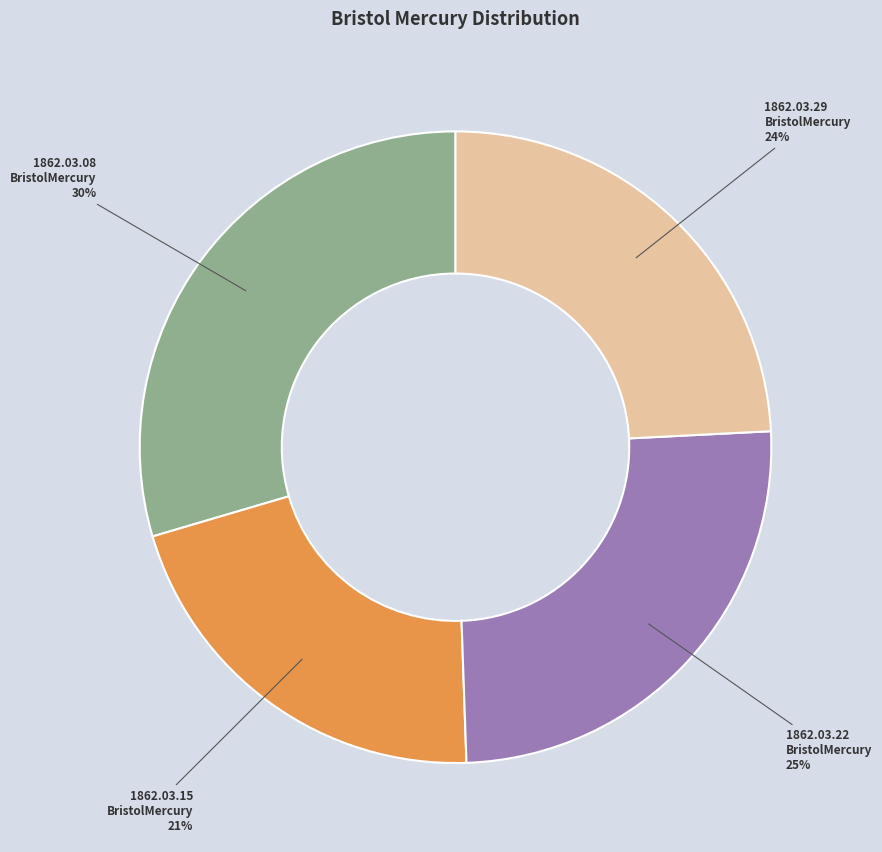

To the nearest percent, what is the difference between the largest and smallest slice percentages?

9%